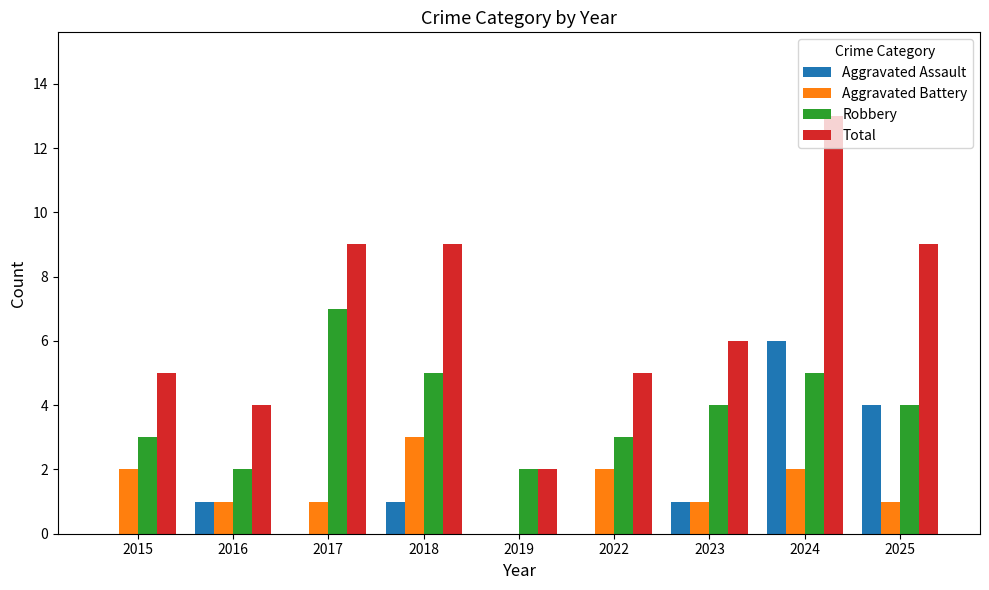

True or false: Aggravated Battery has a value of 3 at 2022.

False